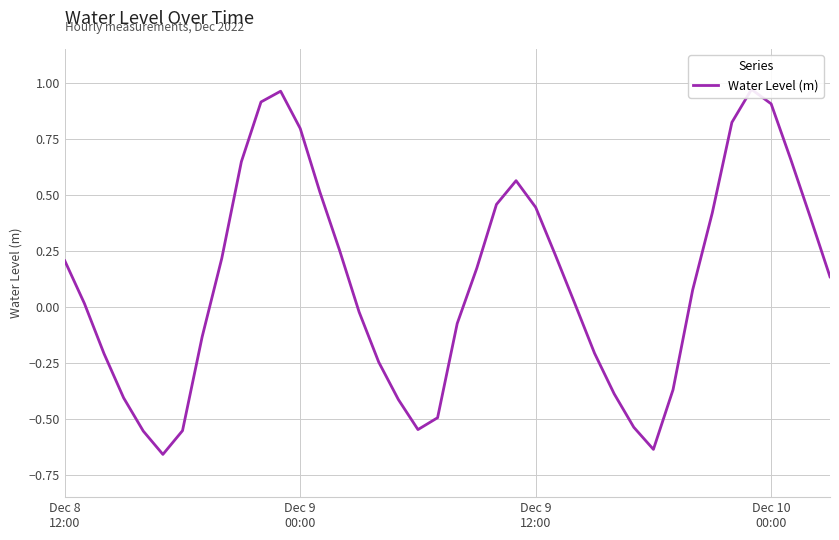

Which label corresponds to the largest value in the chart?

35